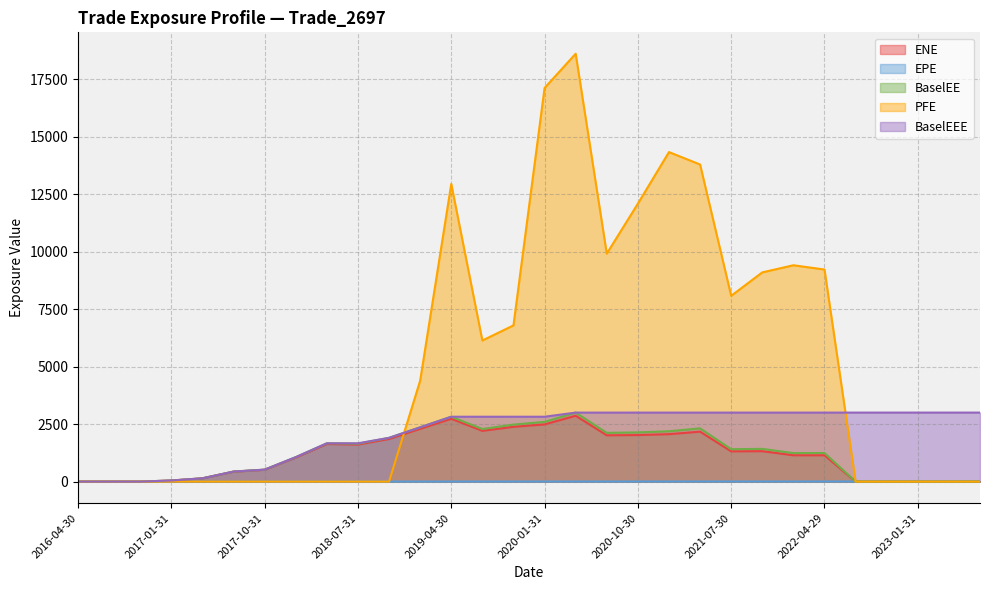

At which label does PFE reach its minimum?

2016-04-30